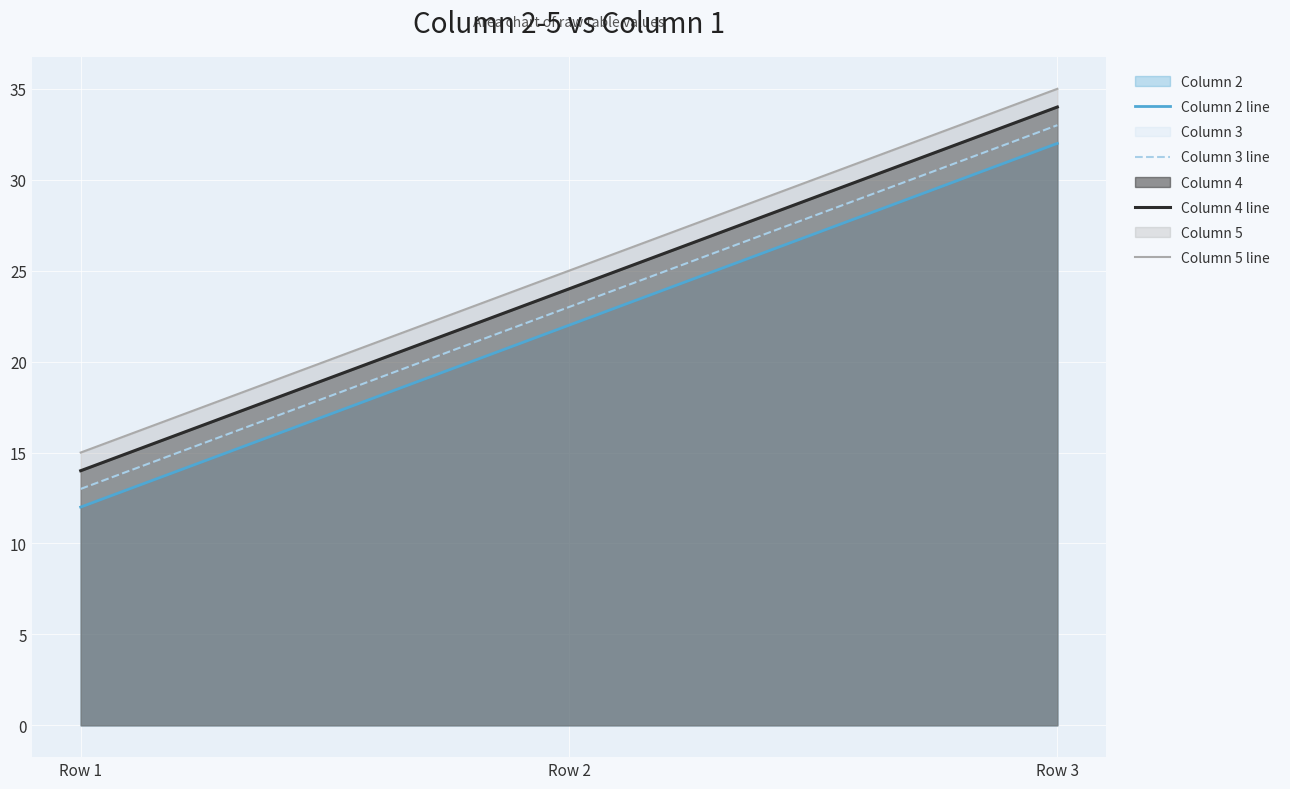

How many lines are shown in the chart?

4